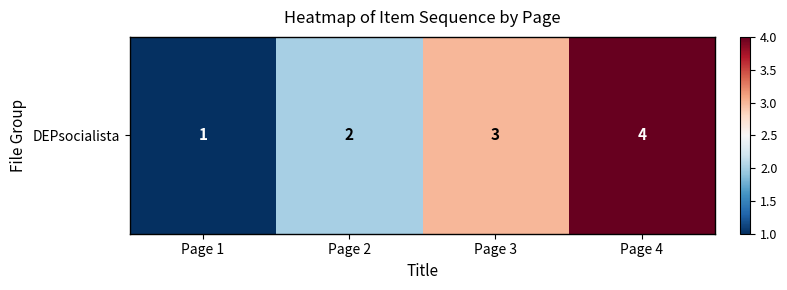

Read the value at Page 2.

2